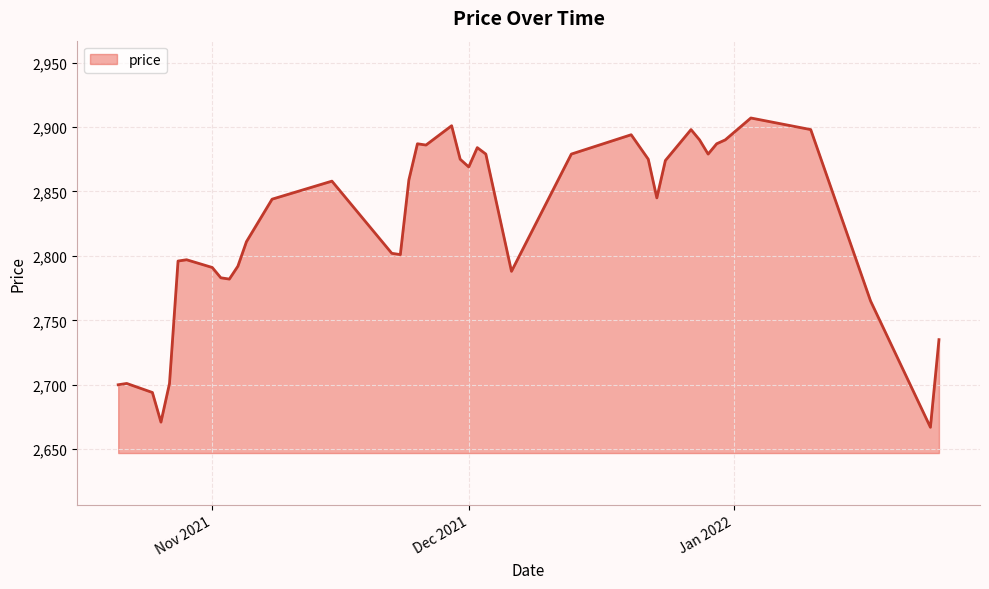

What is the minimum value shown in the chart?

2667